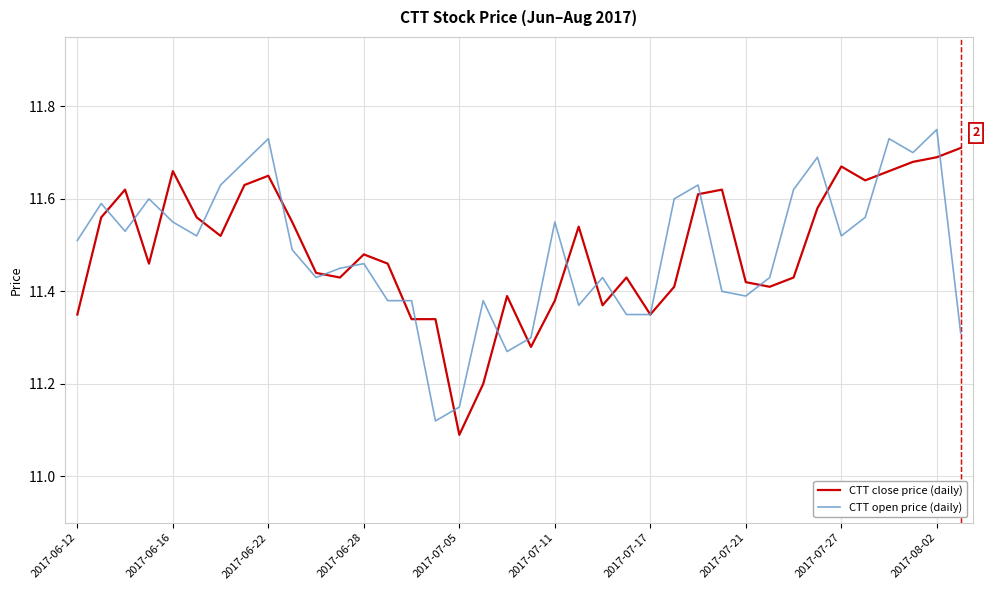

True or false: CTT open price (daily) has a value of 19.7 at 2017-07-27.

False